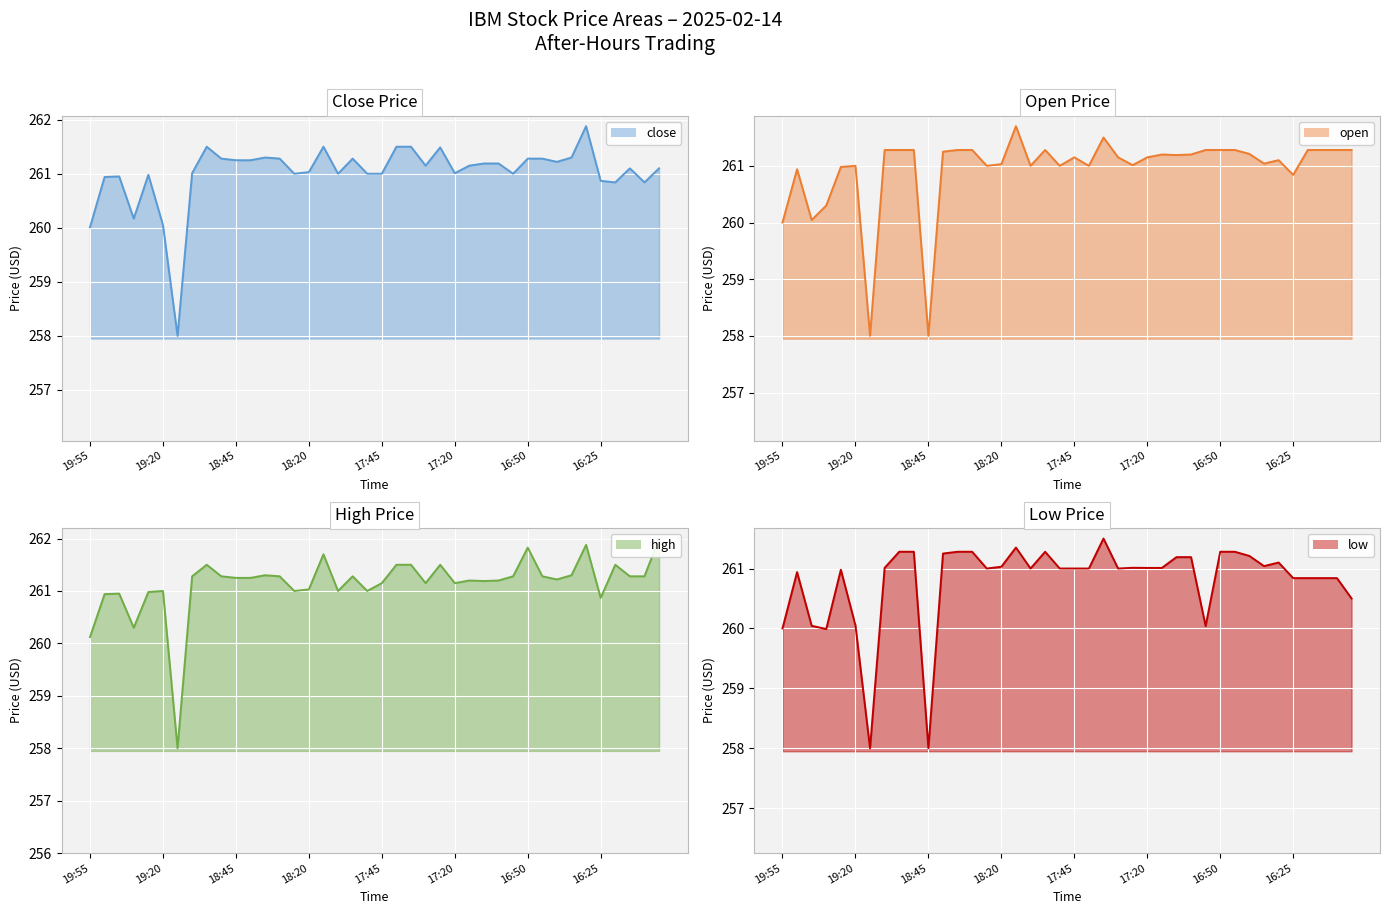

Where is open nearest to the value 259?

19:55